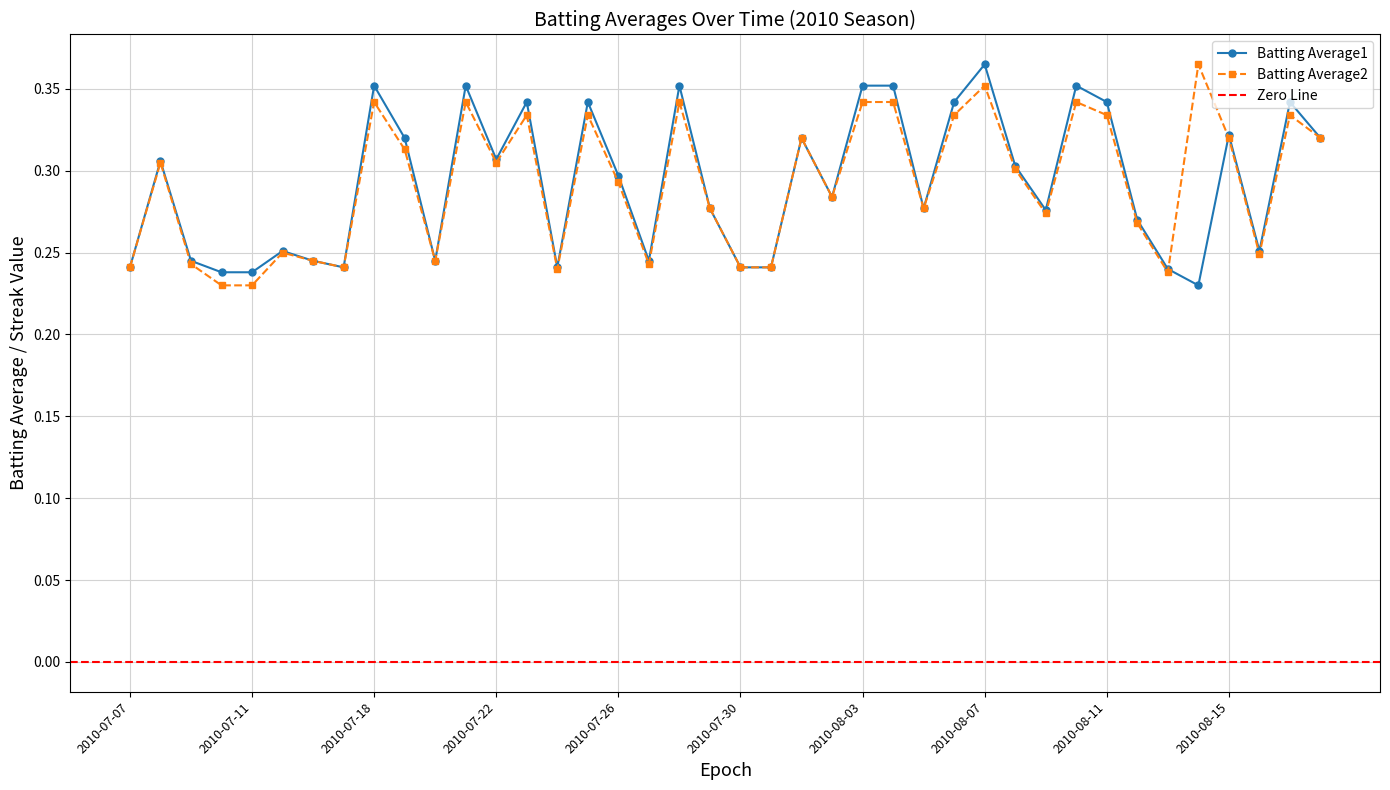

Does the chart have visible grid lines?

Yes